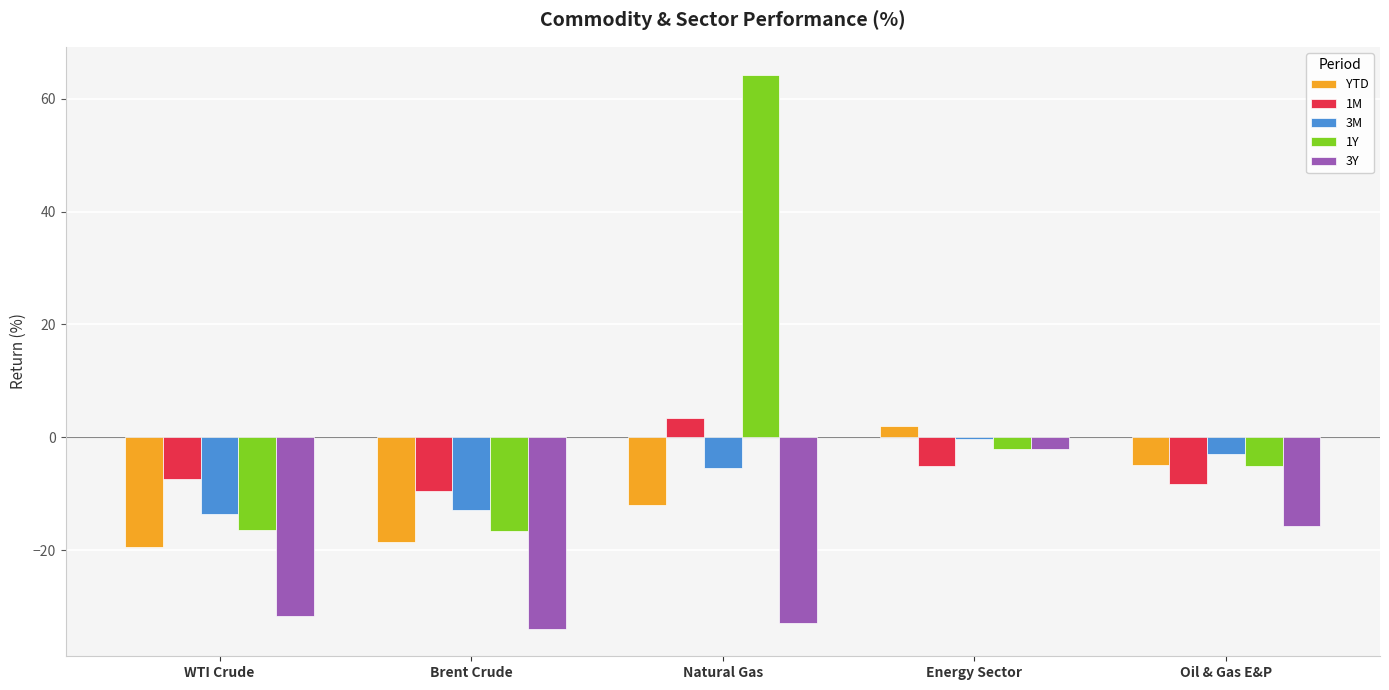

What position from the left is WTI Crude?

1